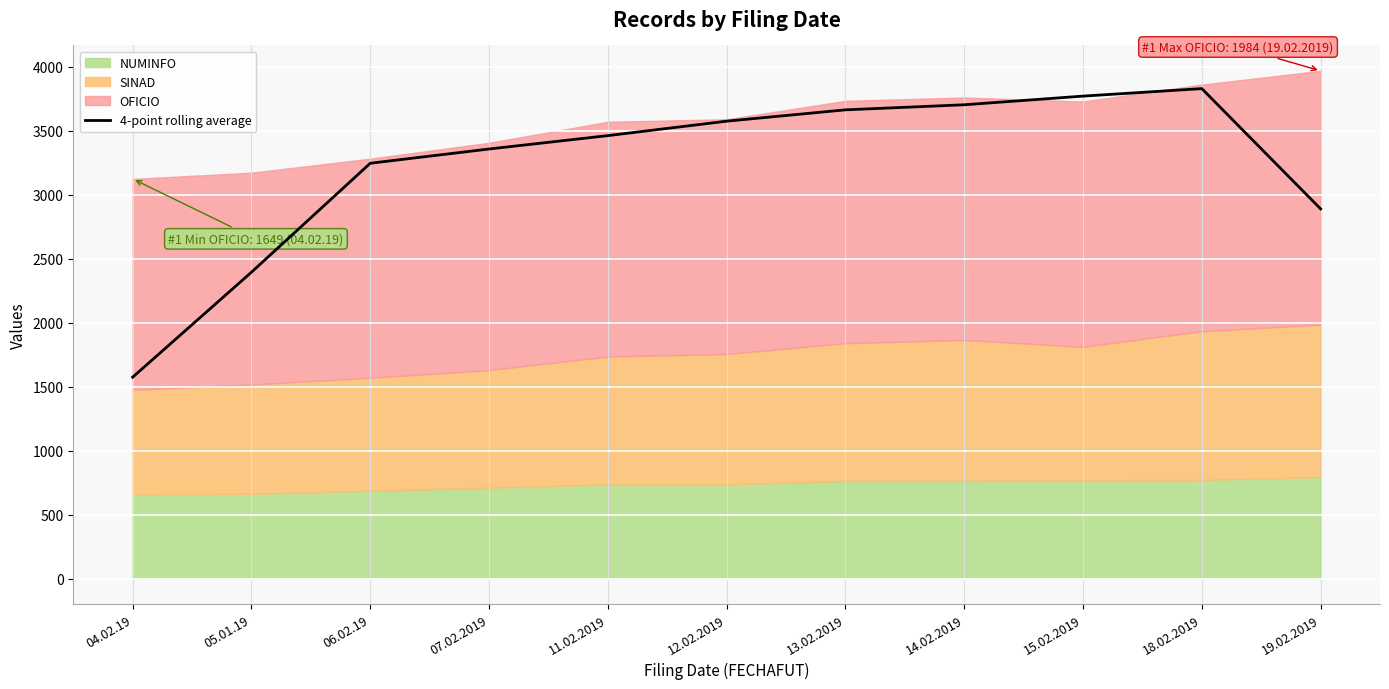

Is it true that the value at 06.02.19 is 3245.6?

True